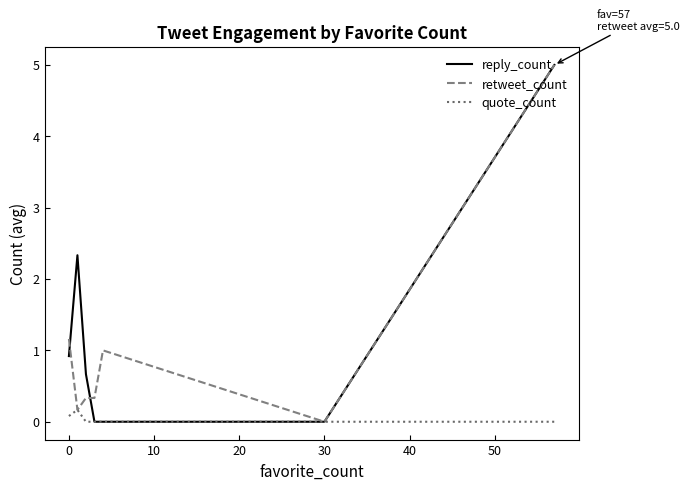

What is the greatest value displayed?

5.0